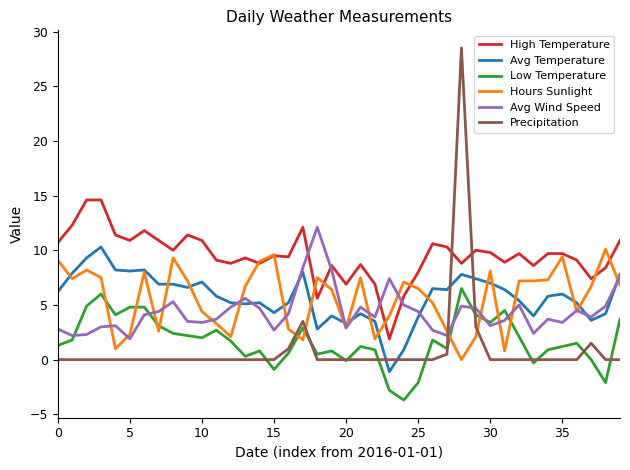

True or false: Low Temperature and Avg Temperature cross at least once.

False